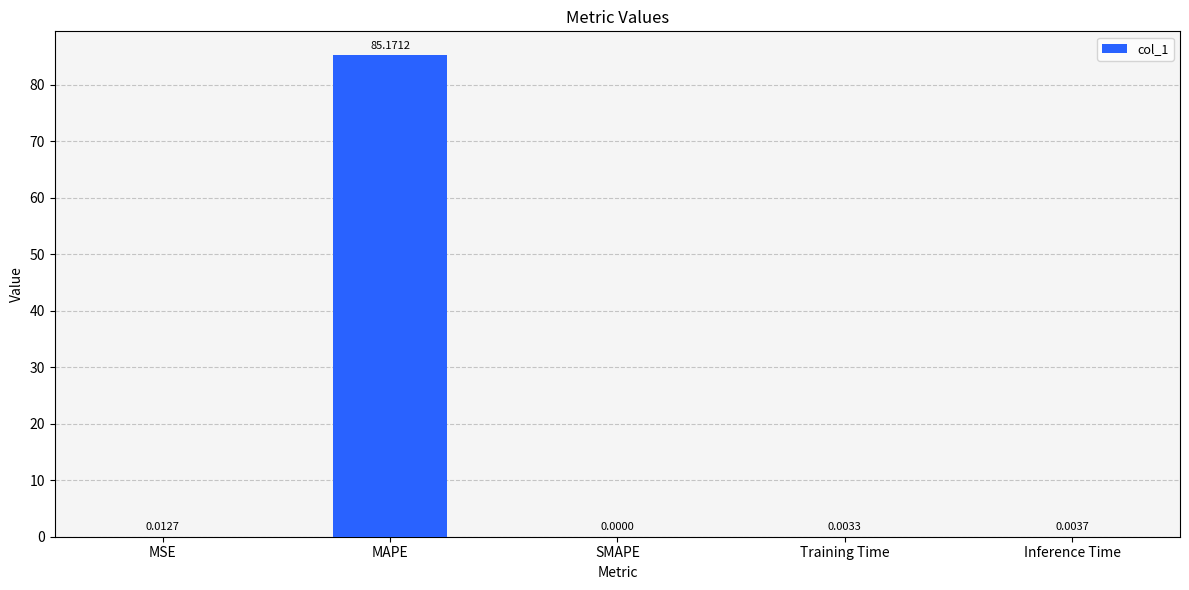

Where is the data nearest to the value 42?

MSE